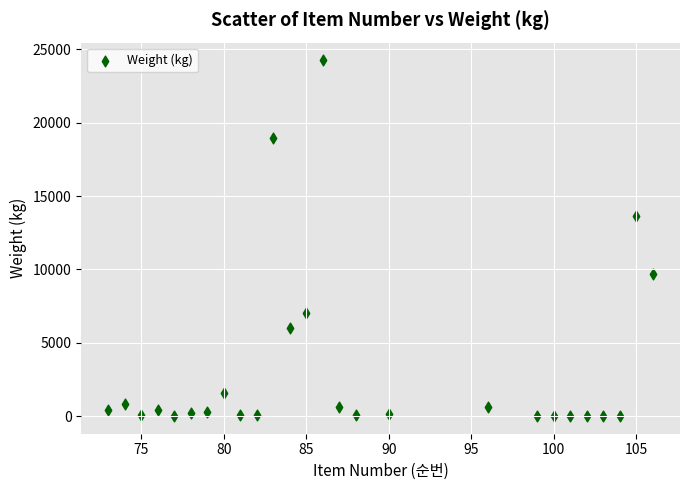

What Y value in the scatter plot is closest to 12131?

13646.9